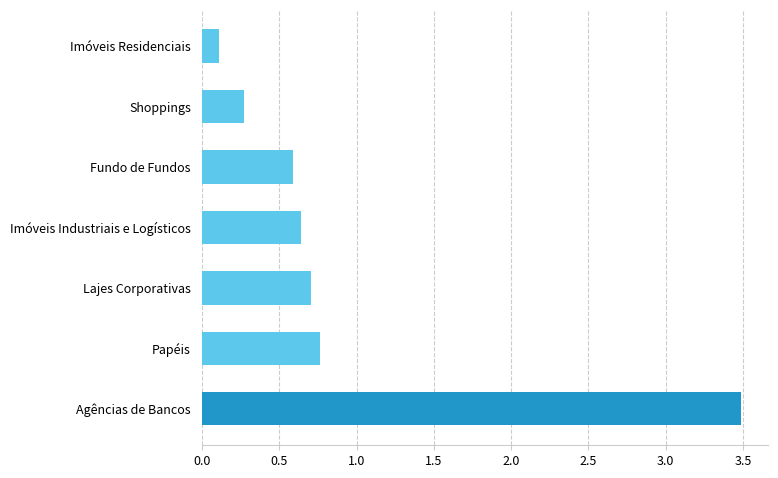

The value at Shoppings is 0.3. True or false?

True